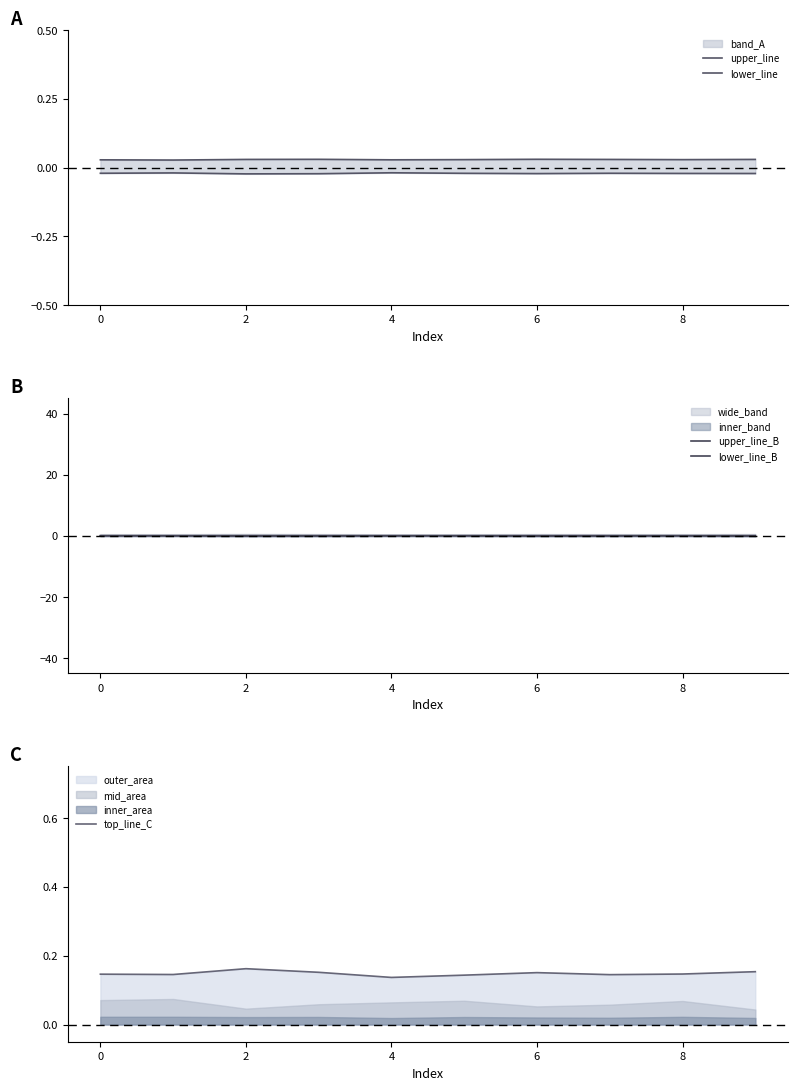

How many times do lower_line and lower_line_B cross each other?

5